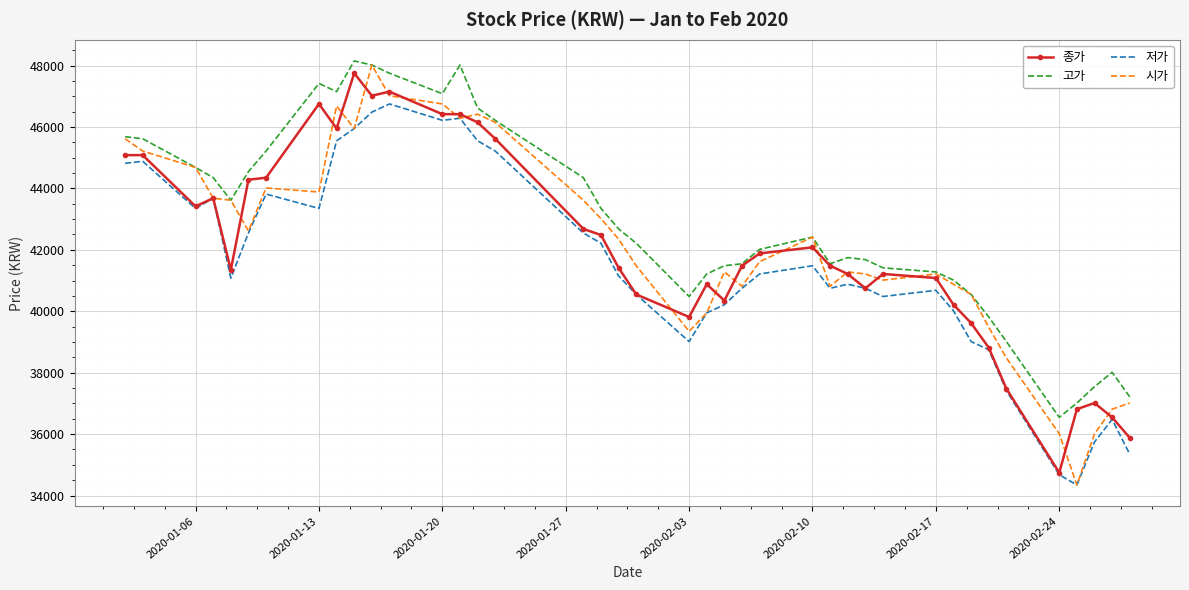

Which series has the largest total across all categories?

고가